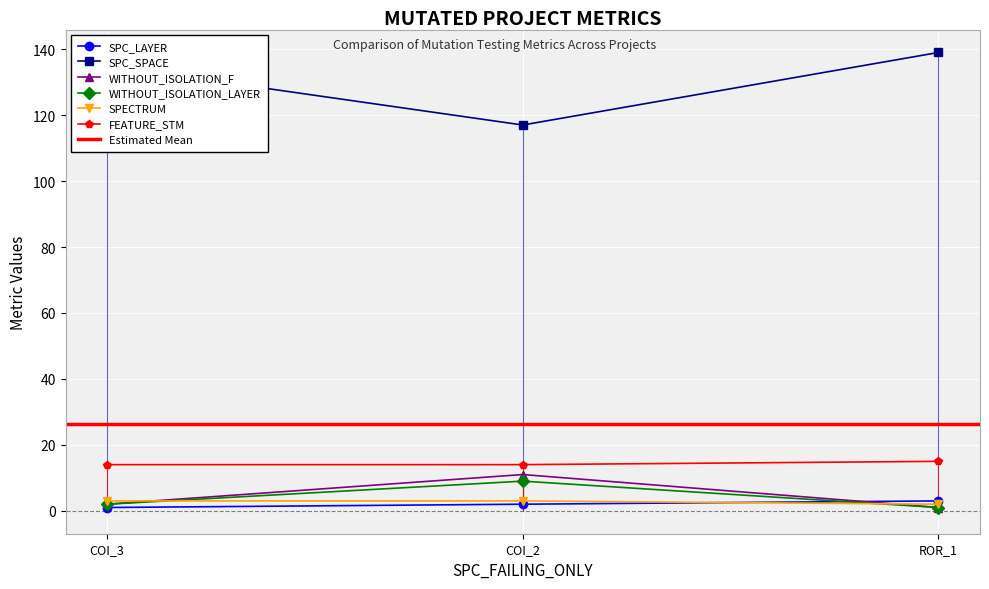

Is this an area chart (filled region under the line)?

No